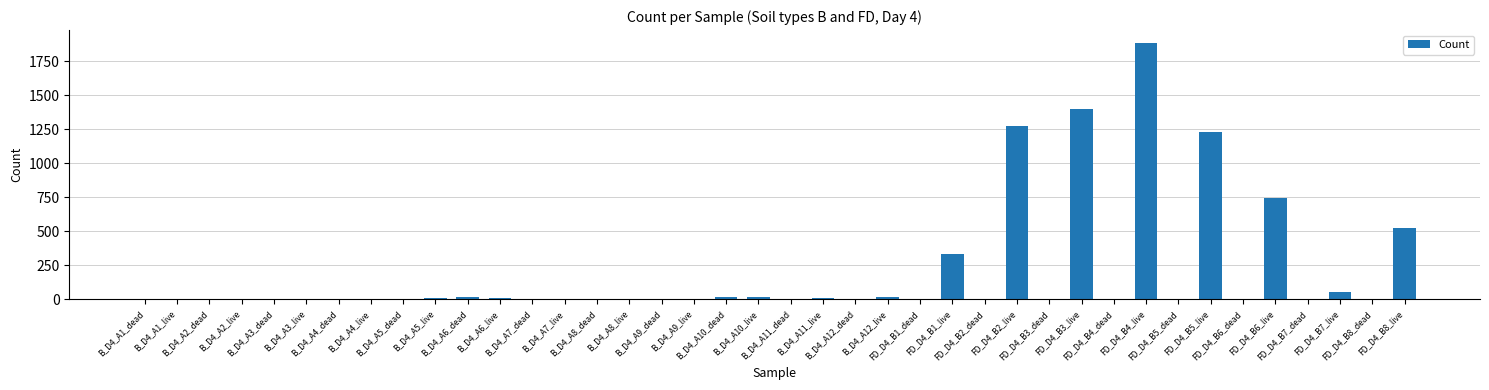

What is the maximum value shown in the chart?

1886